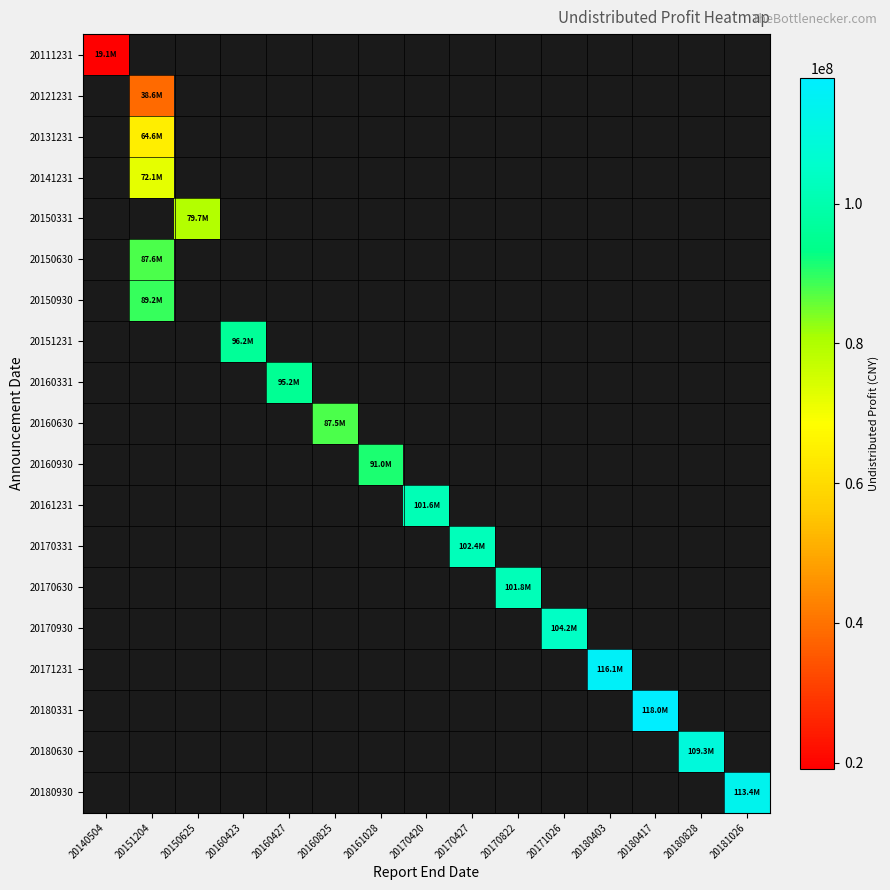

List the labels in order of 20180930 value, smallest first.

20140504, 20151204, 20150625, 20160423, 20160427, 20160825, 20161028, 20170420, 20170427, 20170822, 20171026, 20180403, 20180417, 20180828, 20181026